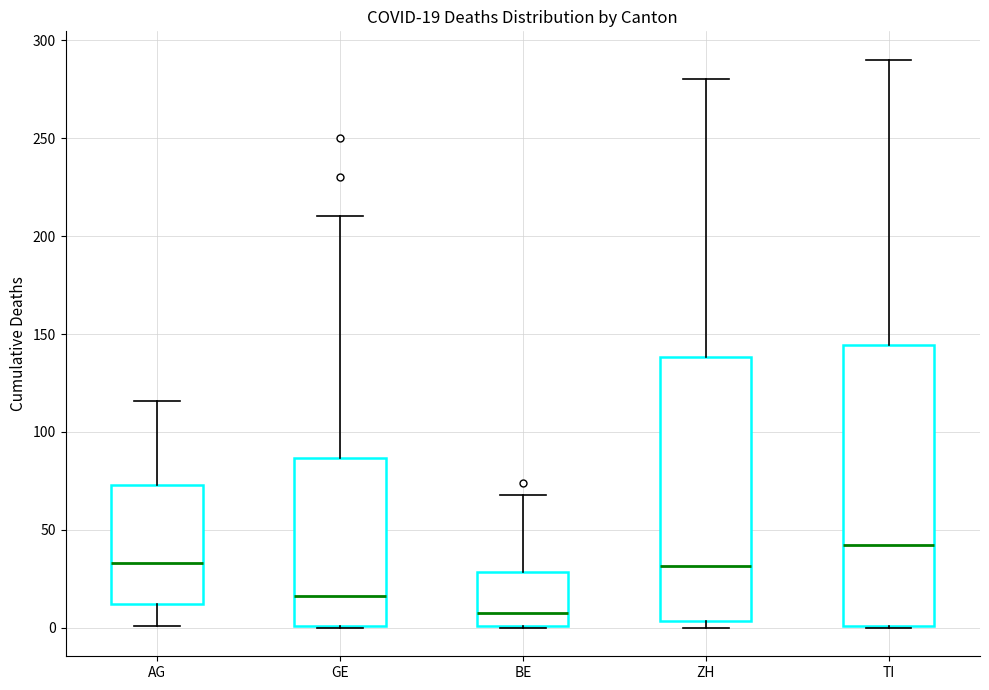

Comparing the boxes themselves (not the whiskers), which one is the tallest?

TI